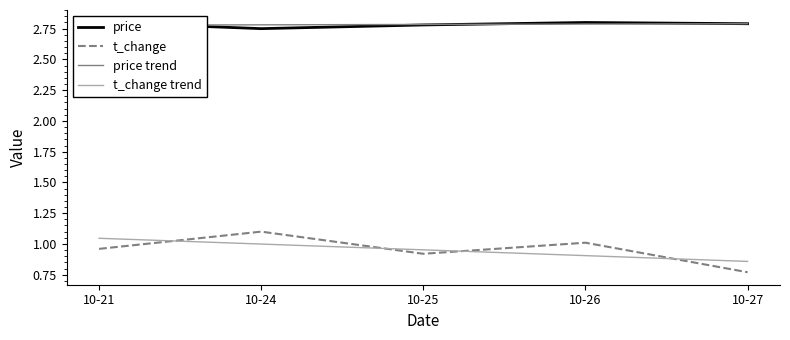

The price trend series shows 0.8 at 10-26. True or false?

False